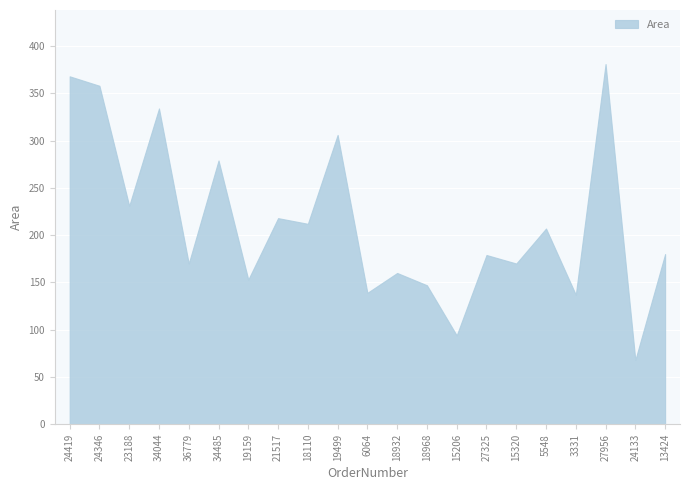

True or false: the data shows 277 at 36779.

False